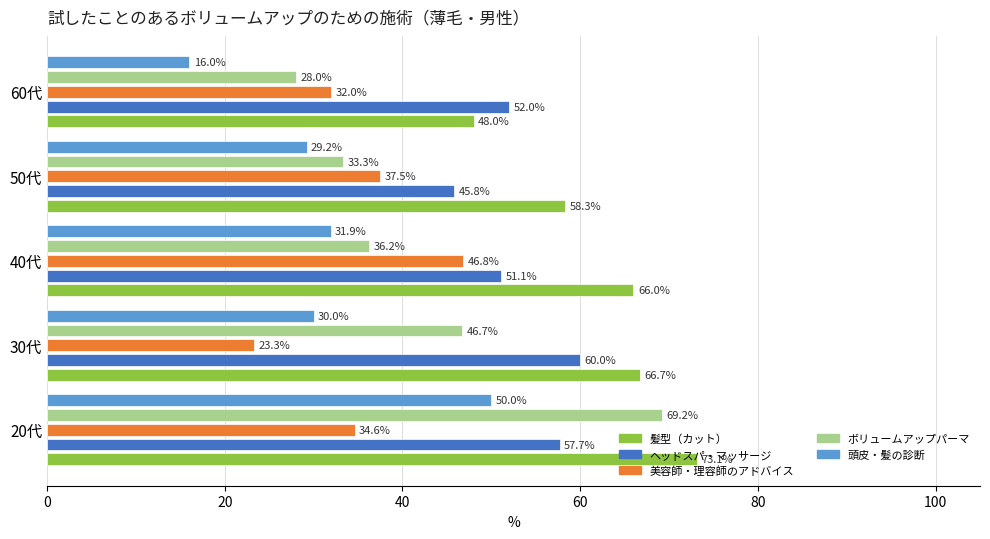

What is the difference between the highest and lowest values at 50代?

29.1